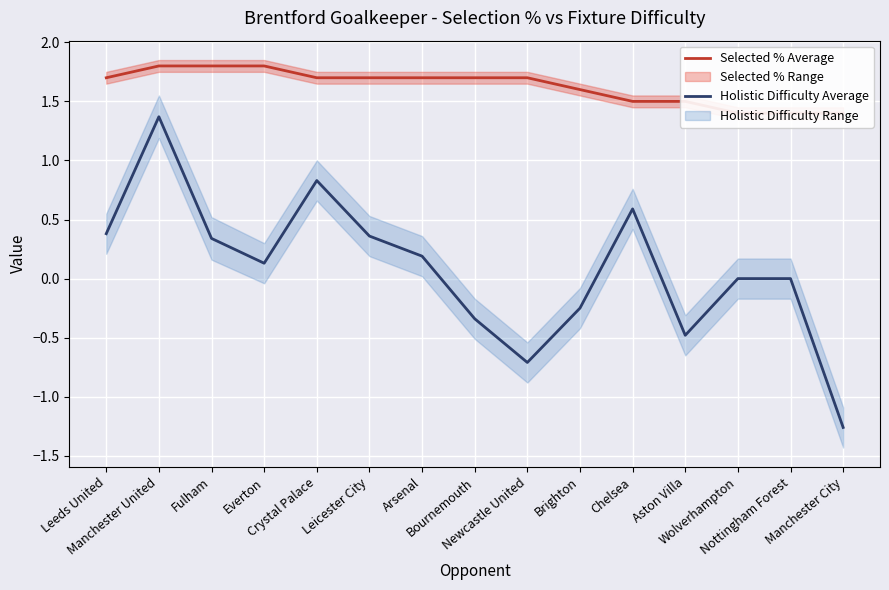

True or false: Holistic Difficulty Average has a value of 0.8 at Crystal Palace.

True